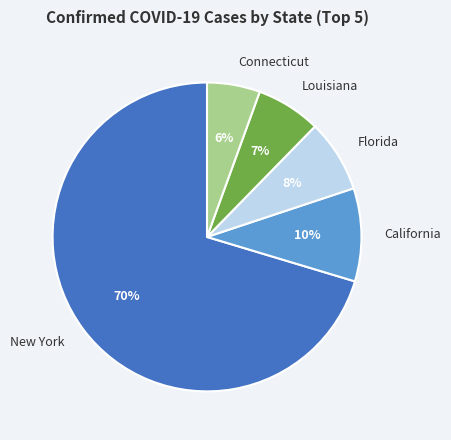

Which category has the smallest portion of the pie?

Connecticut